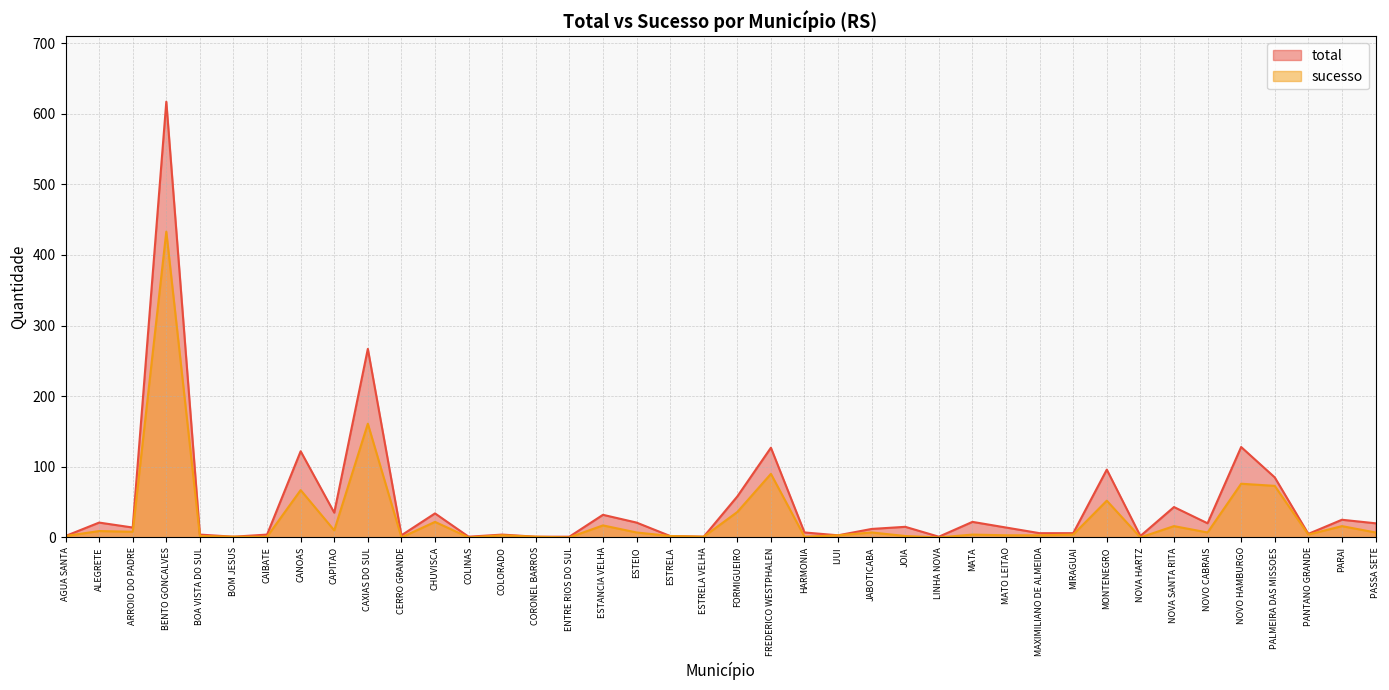

Is the value of total at ESTEIO greater than the value of sucesso at PASSA SETE?

Yes